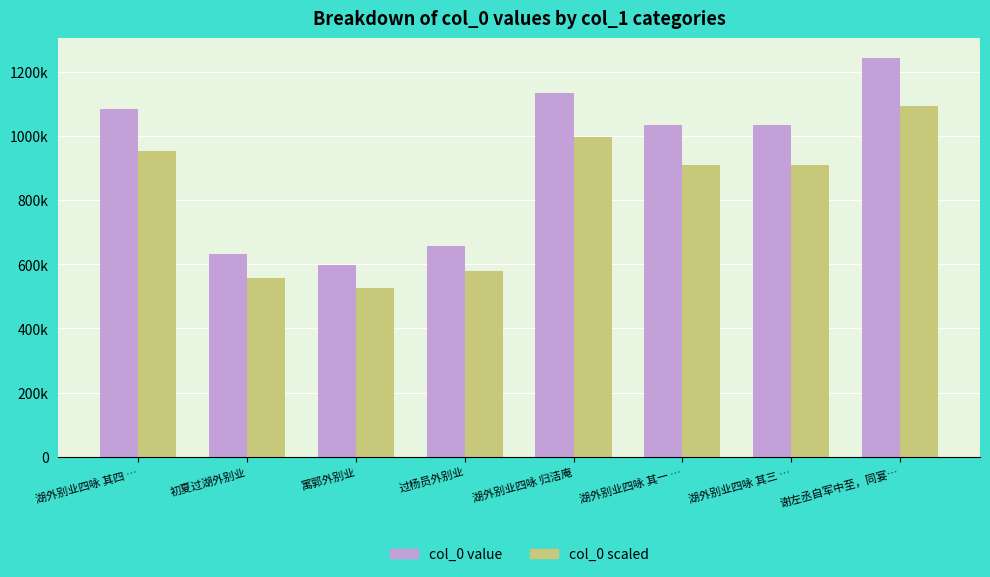

What is the average value of the col_0 value series?

925881.3